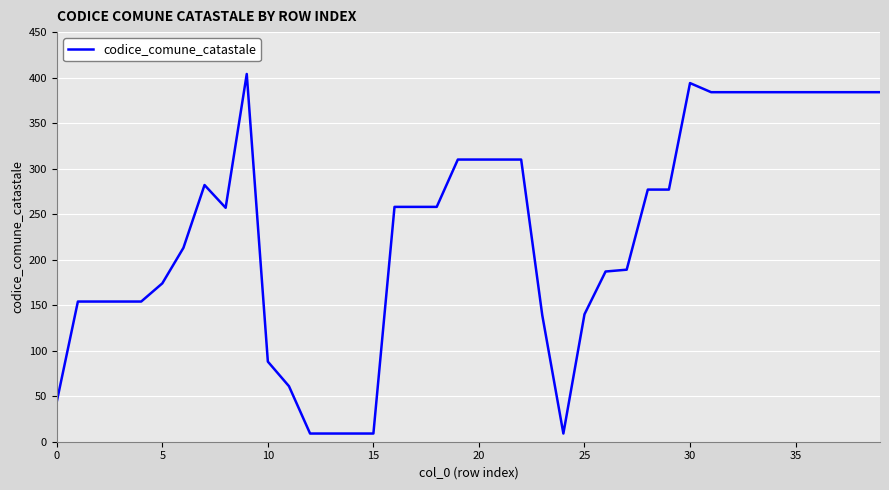

Is this an area chart (filled region under the line)?

No